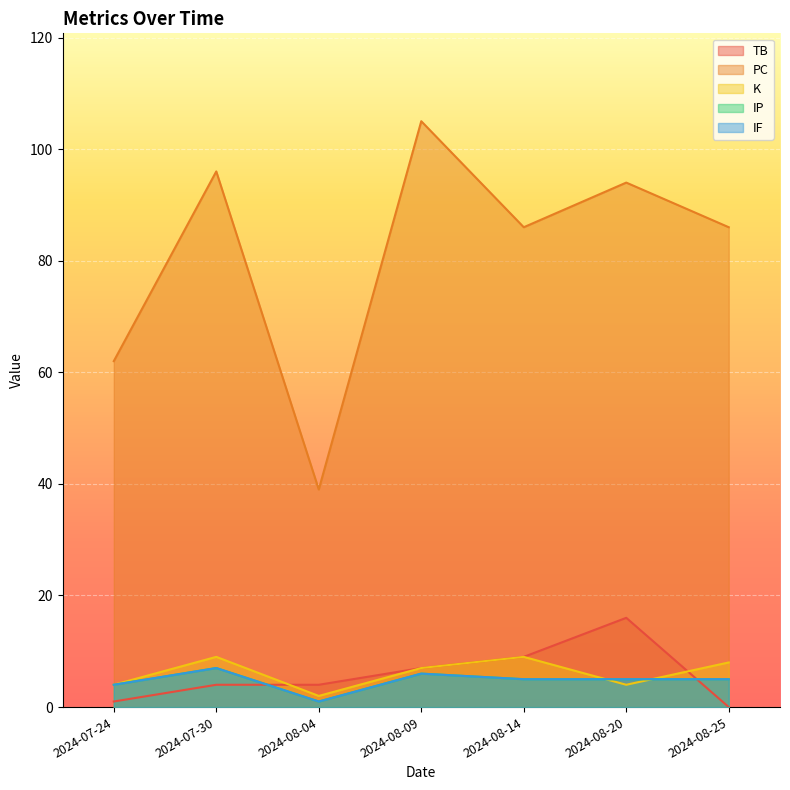

At how many categories does at least one series exceed 15?

7